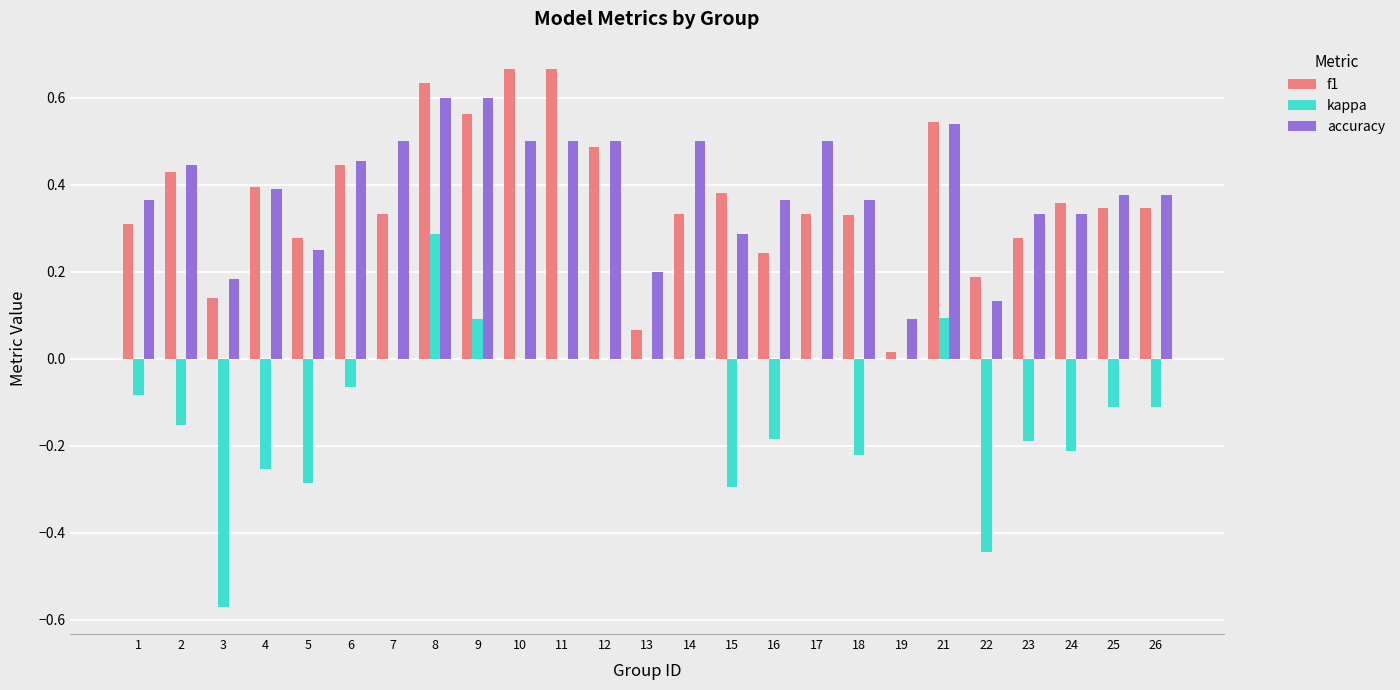

Which series changed the most between 3 and 23?

kappa